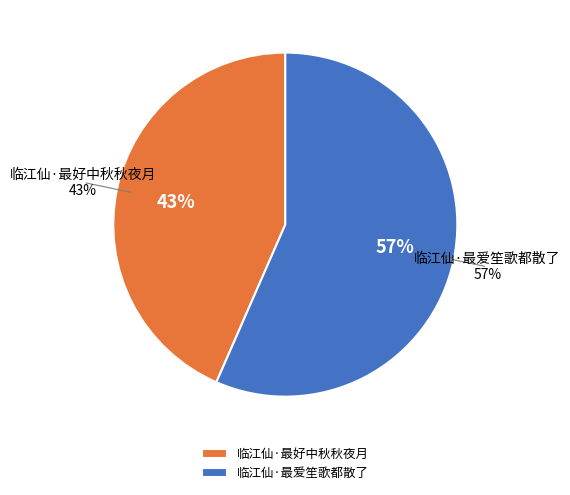

What is the ratio of the value at 临江仙·最好中秋秋夜月 to the value at 临江仙·最爱笙歌都散了?

0.8